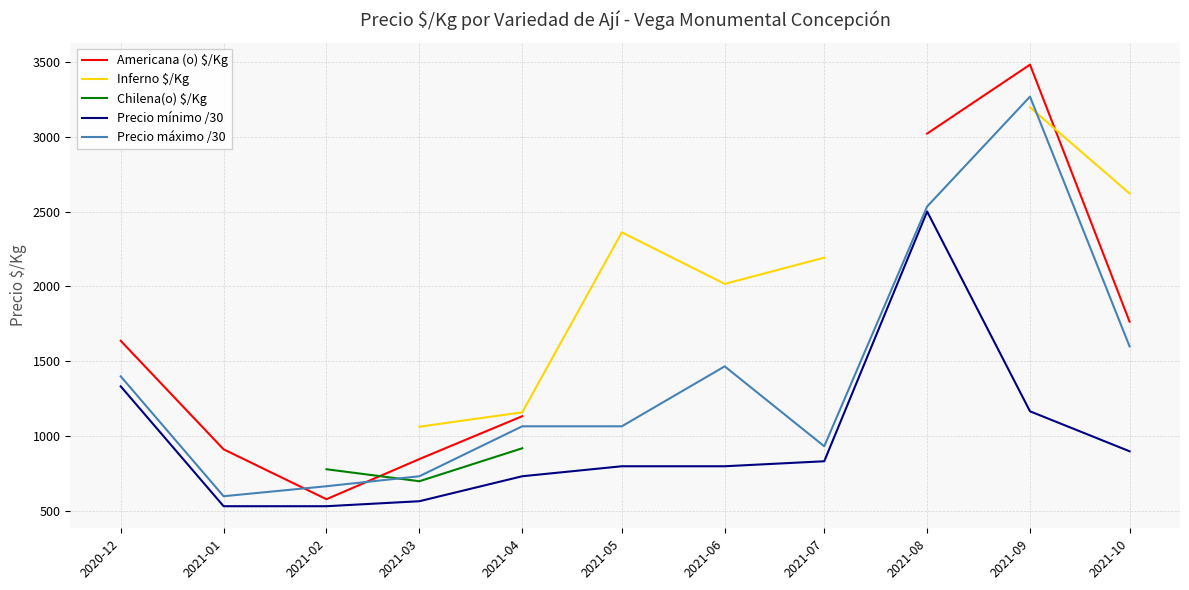

True or false: Americana (o) $/Kg and Precio mínimo /30 intersect in this chart.

False